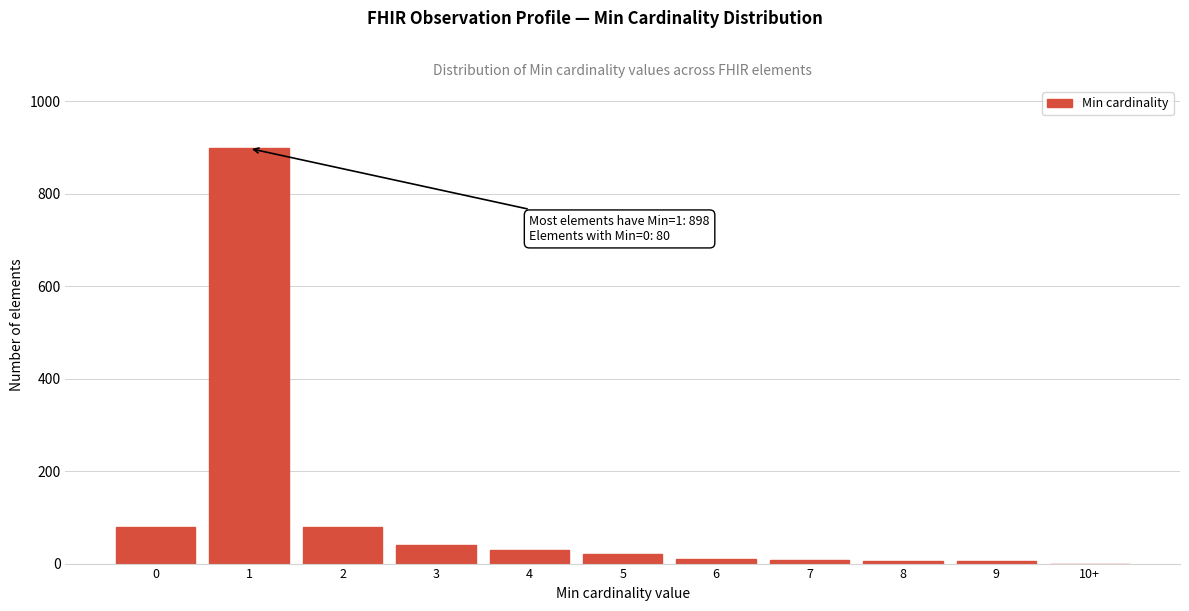

Is it true that the value at 10+ is 0?

True